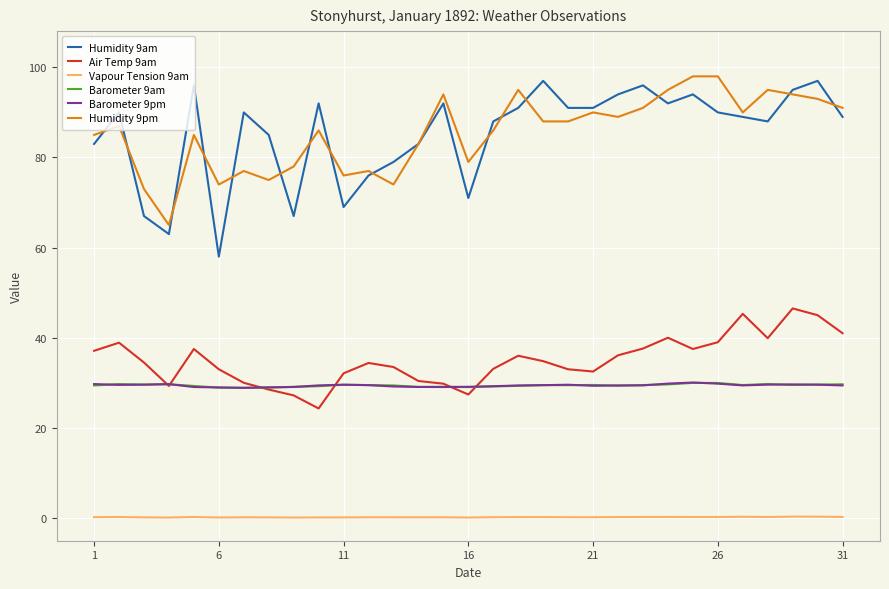

Is this an area chart (filled region under the line)?

No